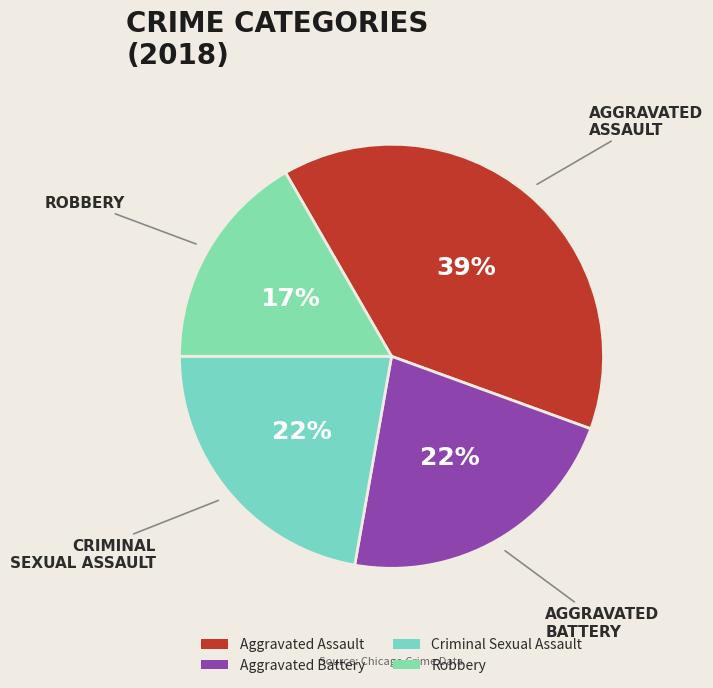

Count the number of slices in the pie.

4